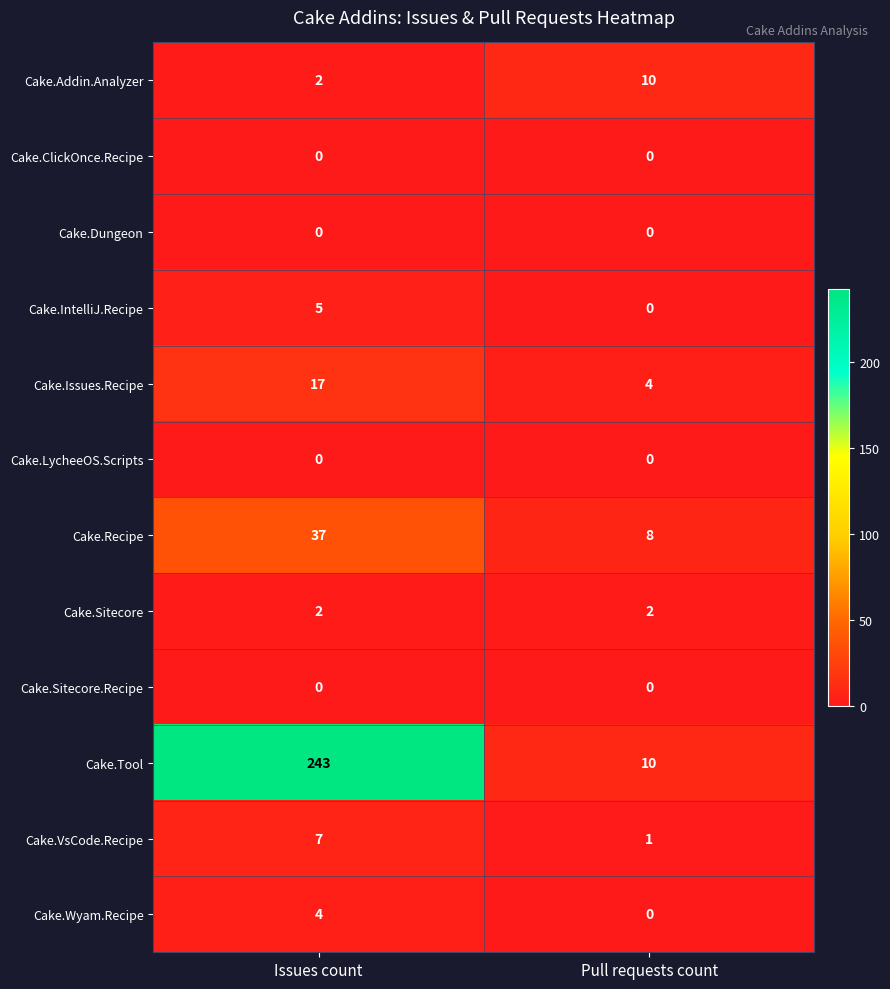

Which series changed the most between Issues count and Pull requests count?

Cake.Tool